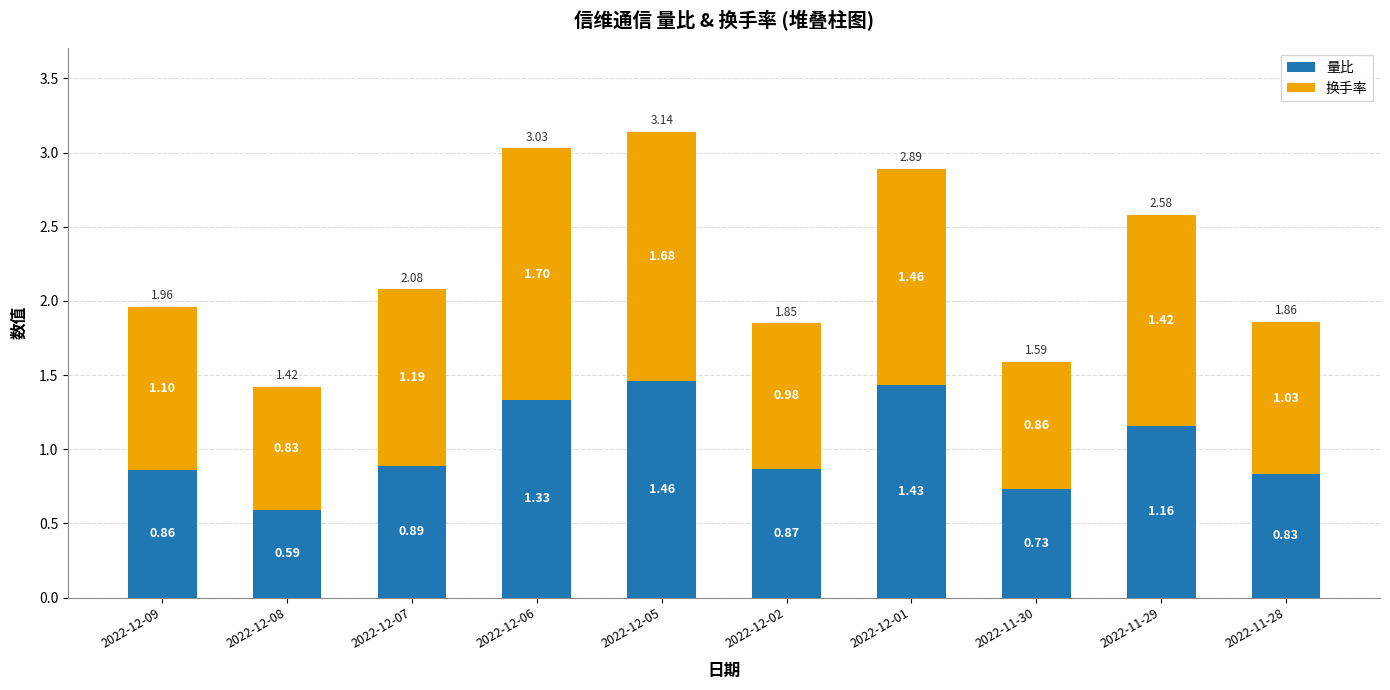

What is the sum of all 量比 values?

10.2